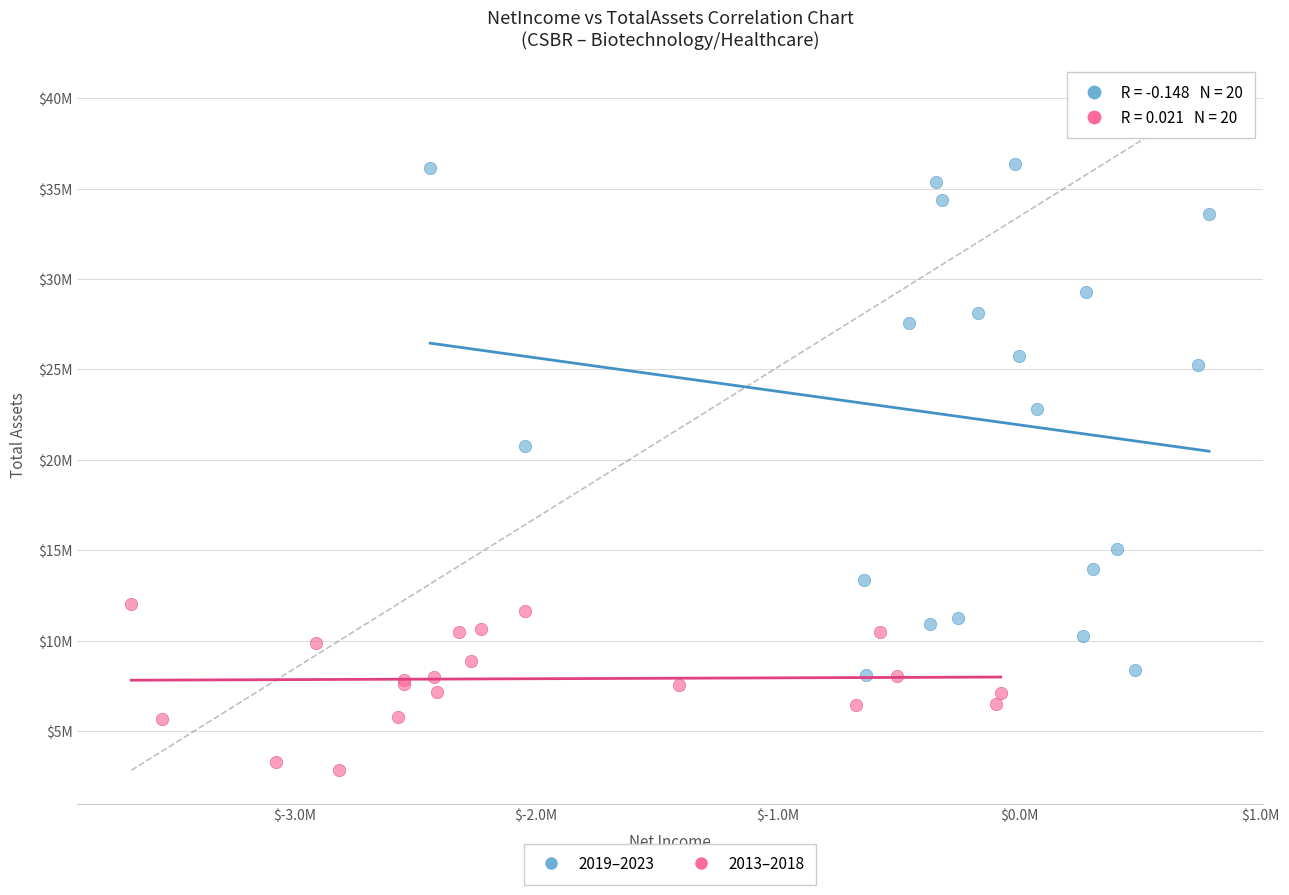

Which series contains the highest Y value?

2019–2023